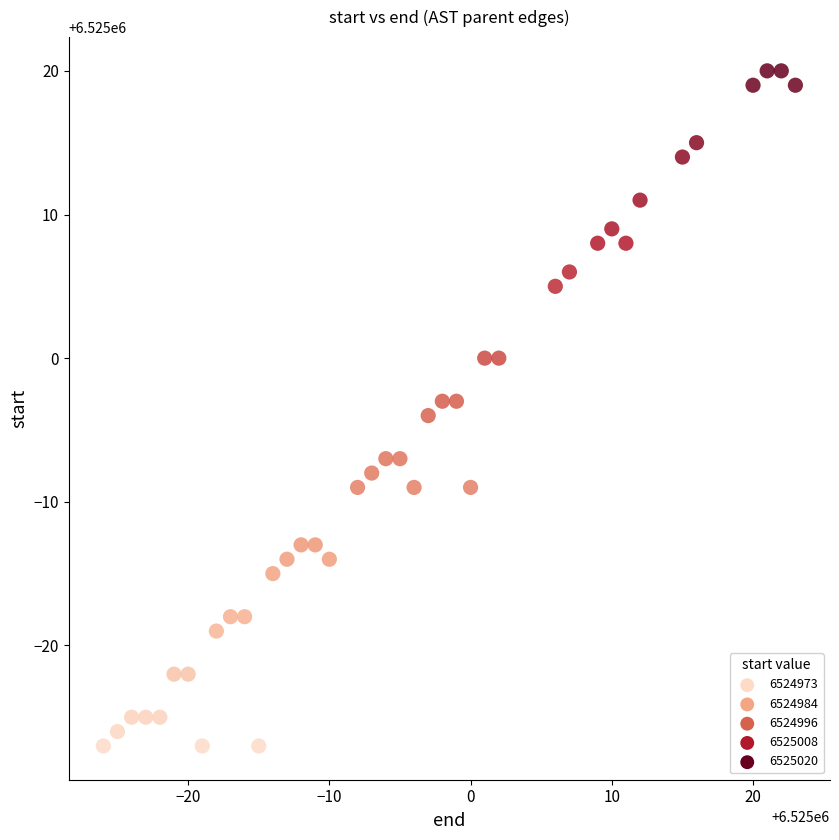

What is the range of Y values (max minus min)?

47